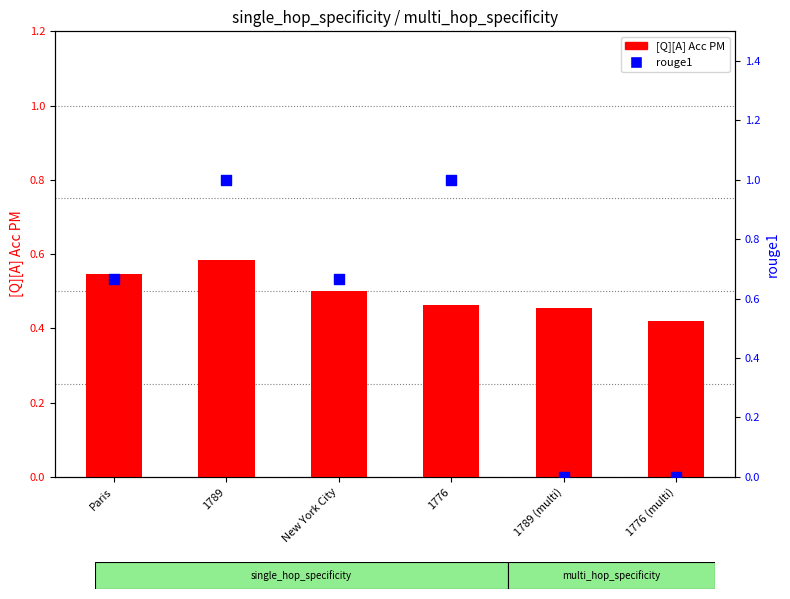

At how many categories does at least one series exceed 0?

6